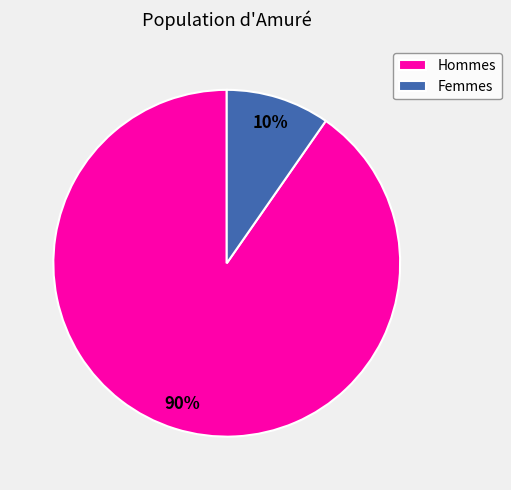

Rank the categories by value from lowest to highest.

Femmes, Hommes